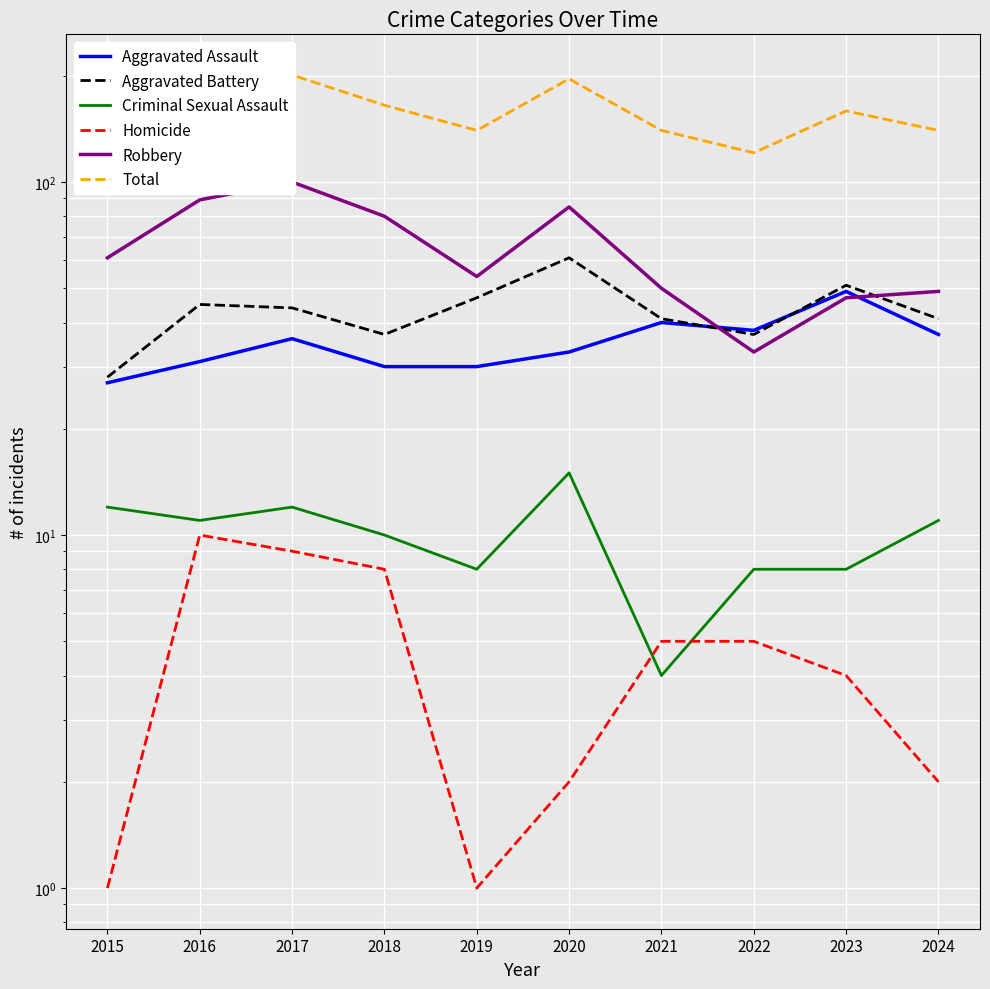

At which label is Homicide closest to 5?

2021